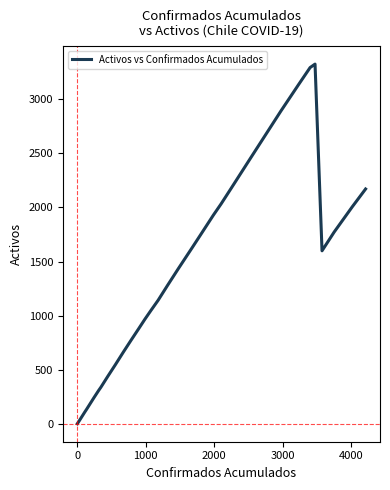

What is the smallest value displayed?

1